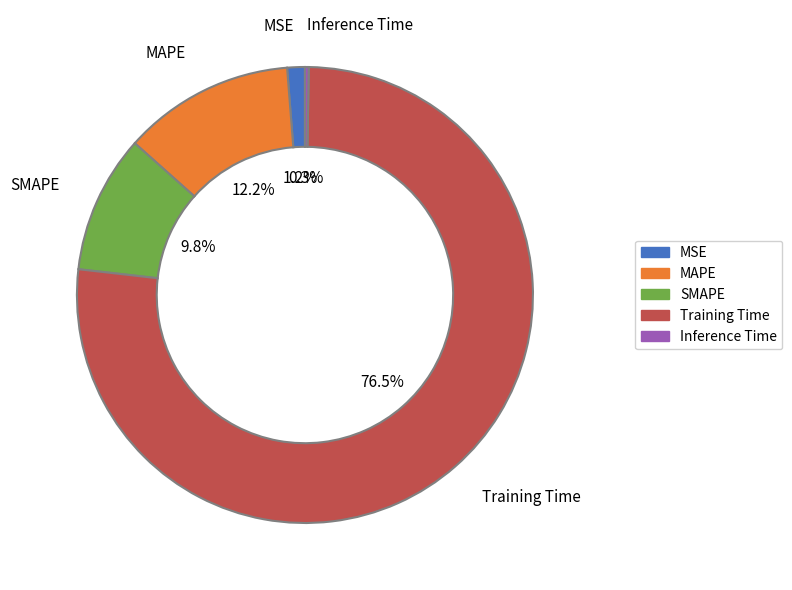

What is the majority slice?

Training Time